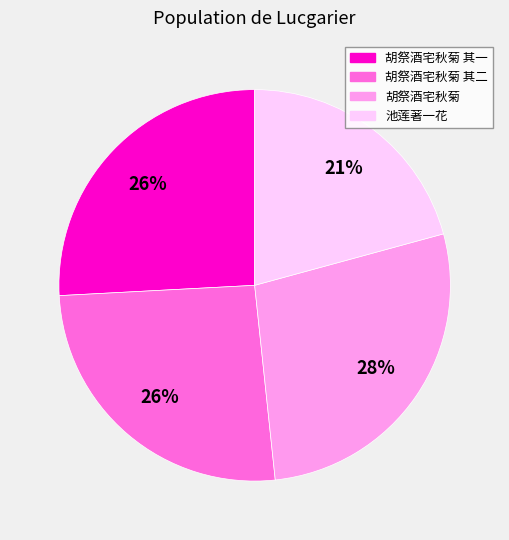

To the nearest percent, what is the difference between the largest and smallest slice percentages?

7%